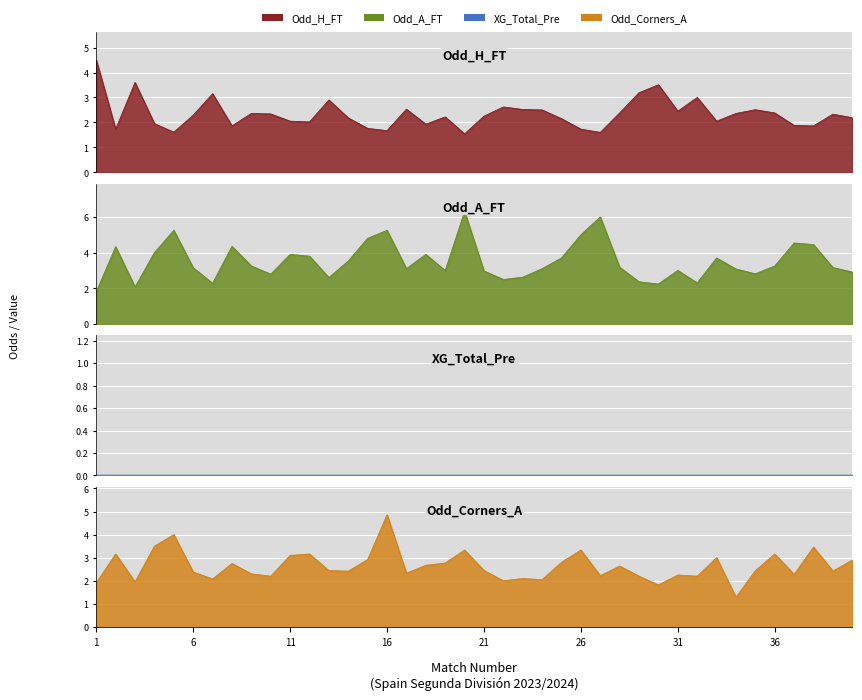

At how many categories does at least one series exceed 4?

11